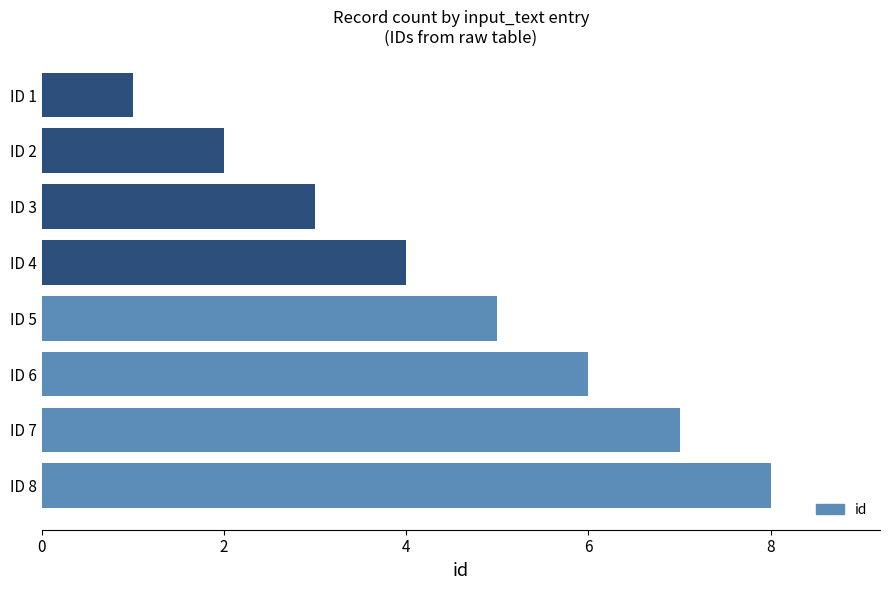

What is the greatest value displayed?

8